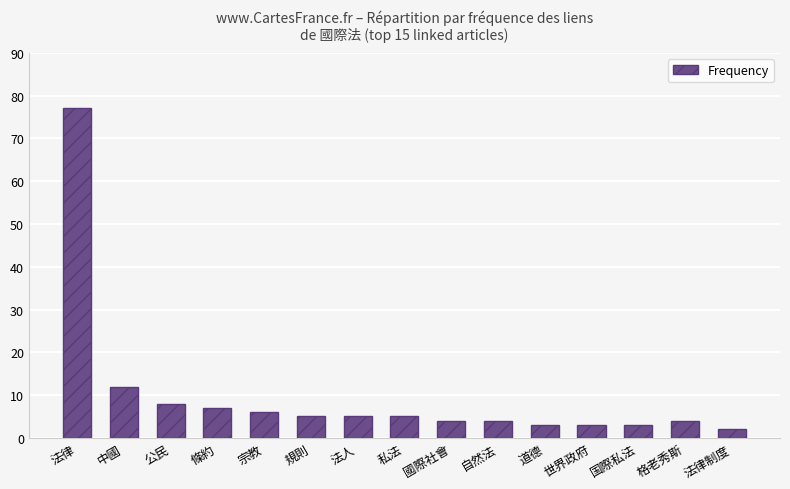

At which label is the value closest to 39?

中國